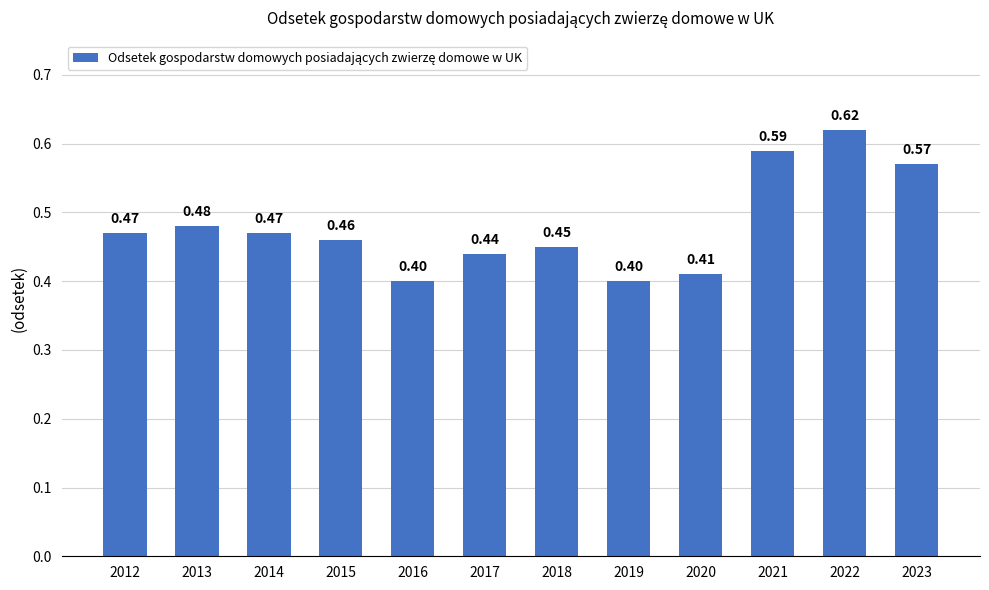

How many distinct data groups are displayed?

1